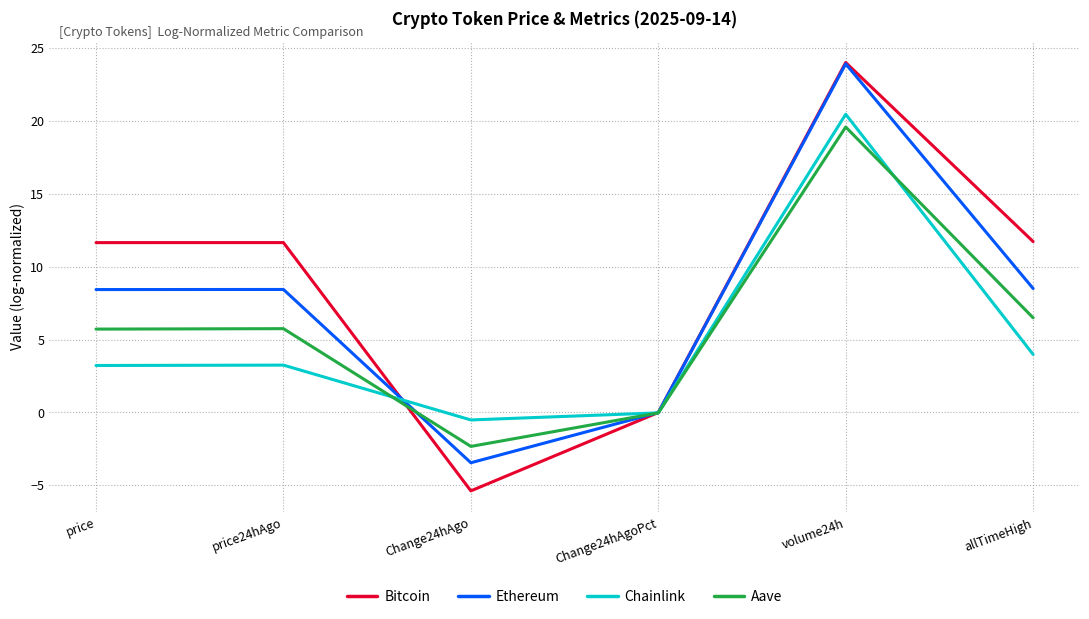

What position from the right is allTimeHigh?

1